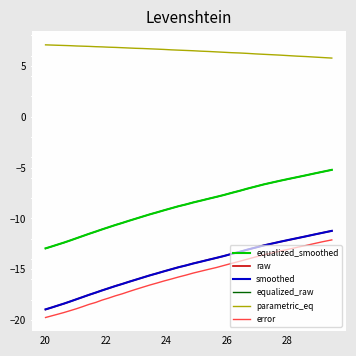

True or false: error and raw cross at least once.

False